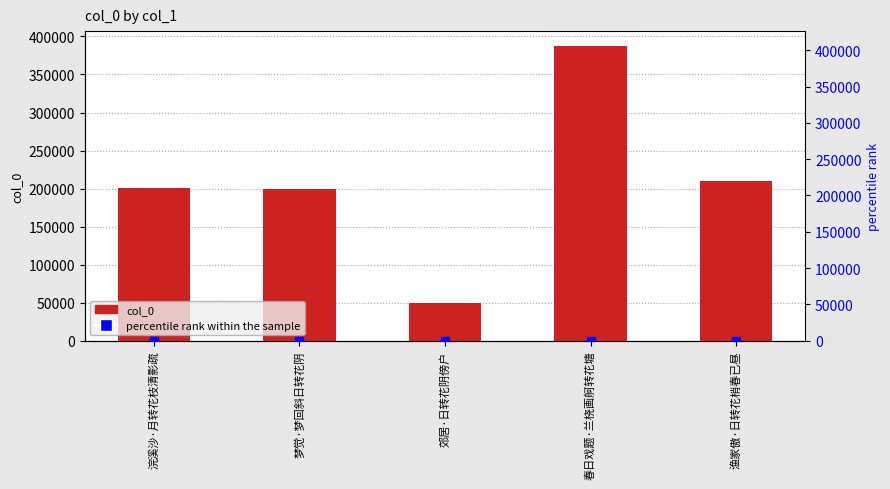

At which category is the sum across all series the highest?

春日戏题·兰桡画舸转花塘